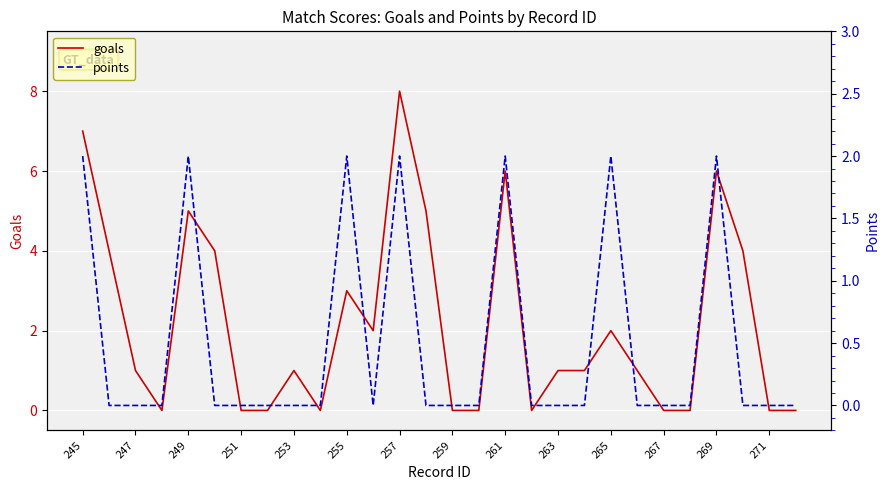

List the series in order of their peak value, lowest first.

points, goals